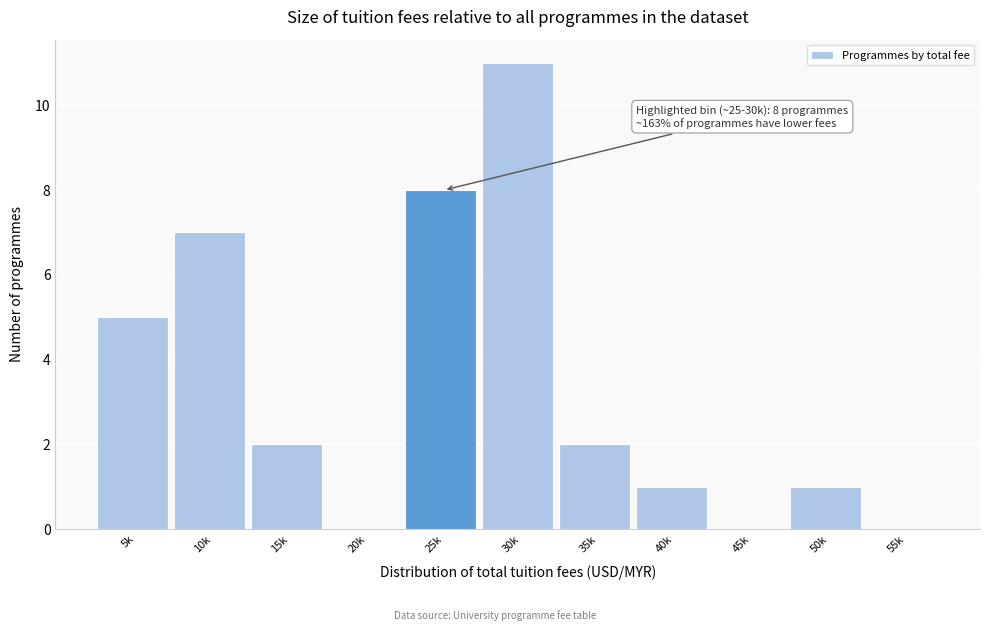

Reading left to right, extract all data points from this chart.

5k=5	10k=7	15k=2	20k=0	25k=8	30k=11	35k=2	40k=1	45k=0	50k=1	55k=0